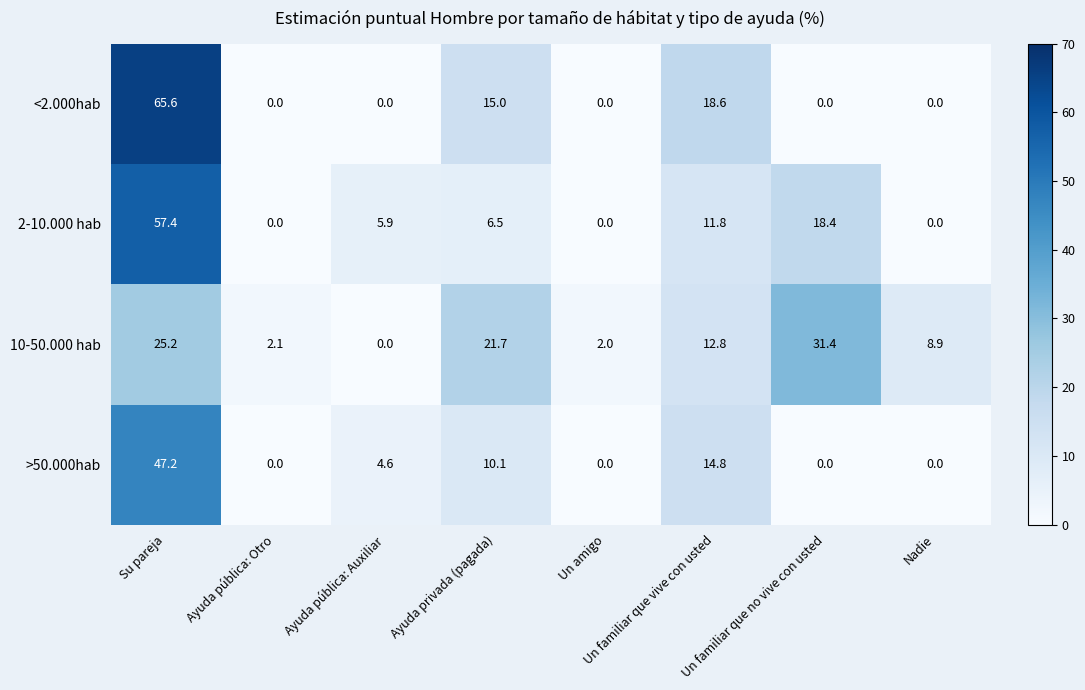

What is the spread (max minus min) of values at Ayuda privada (pagada)?

15.2